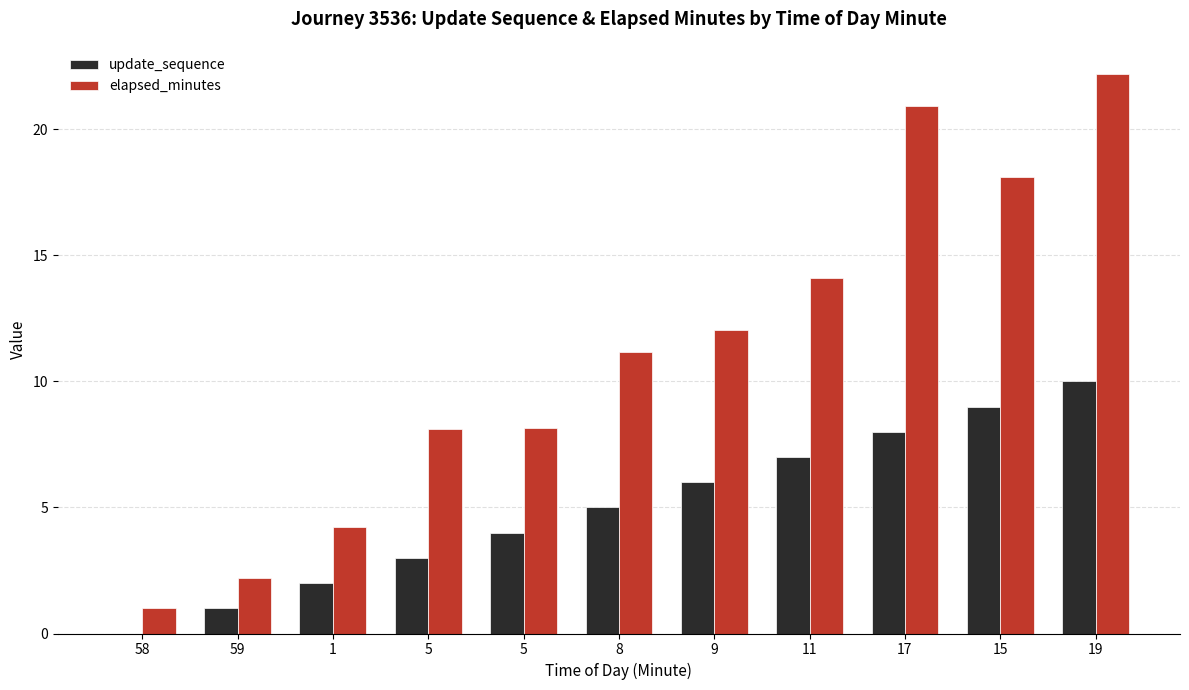

What is the approximate value of update_sequence at 5?

3.0